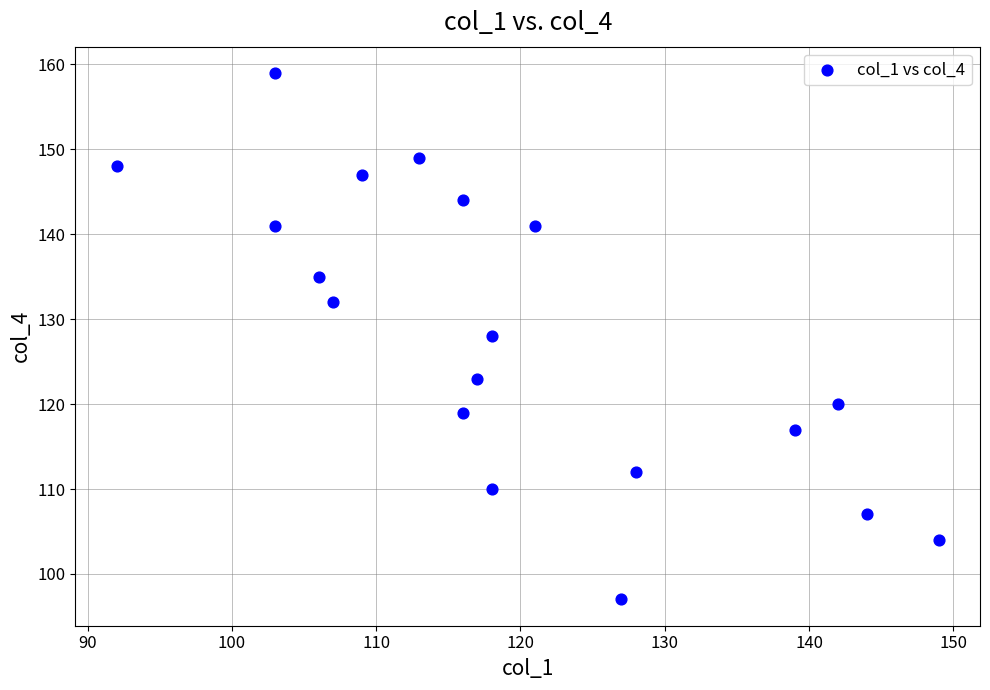

What is the range of Y values (max minus min)?

62